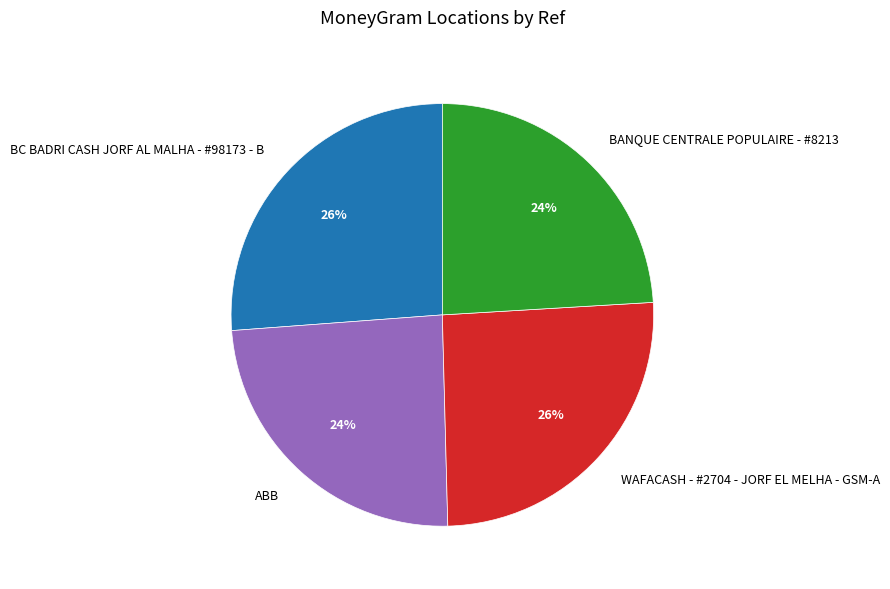

The BC BADRI CASH JORF AL MALHA - #98173 - B slice represents 12% of the pie. True or false?

False